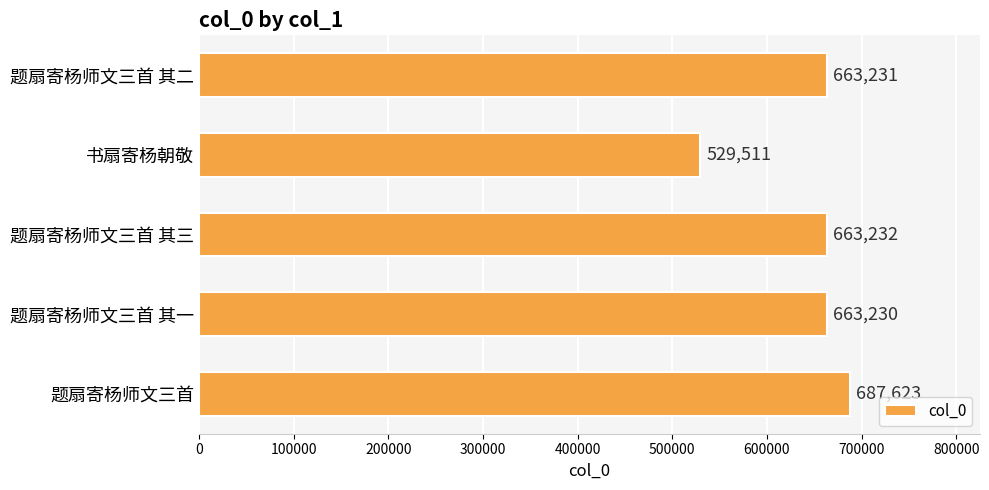

True or false: the data shows 663231 at 题扇寄杨师文三首 其二.

True